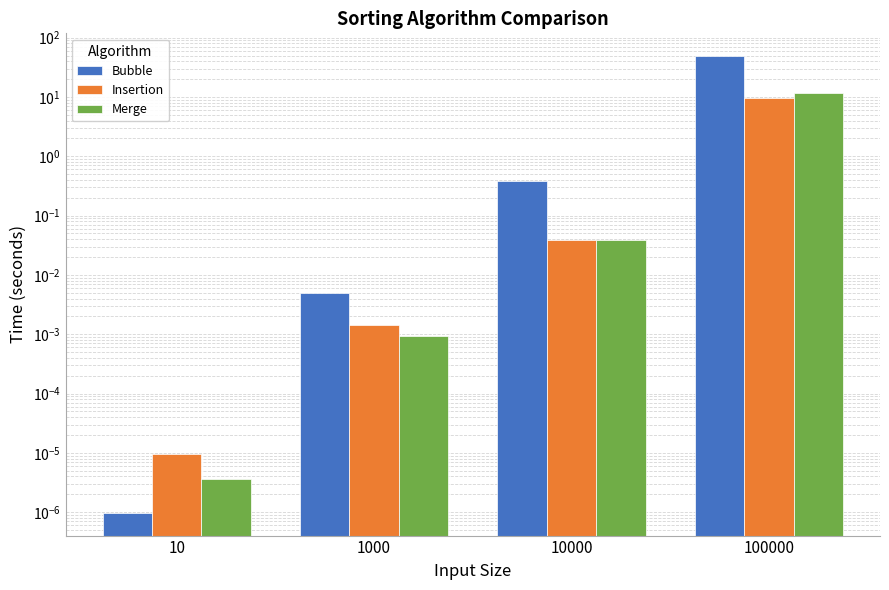

Which series has the widest spread of values?

Bubble